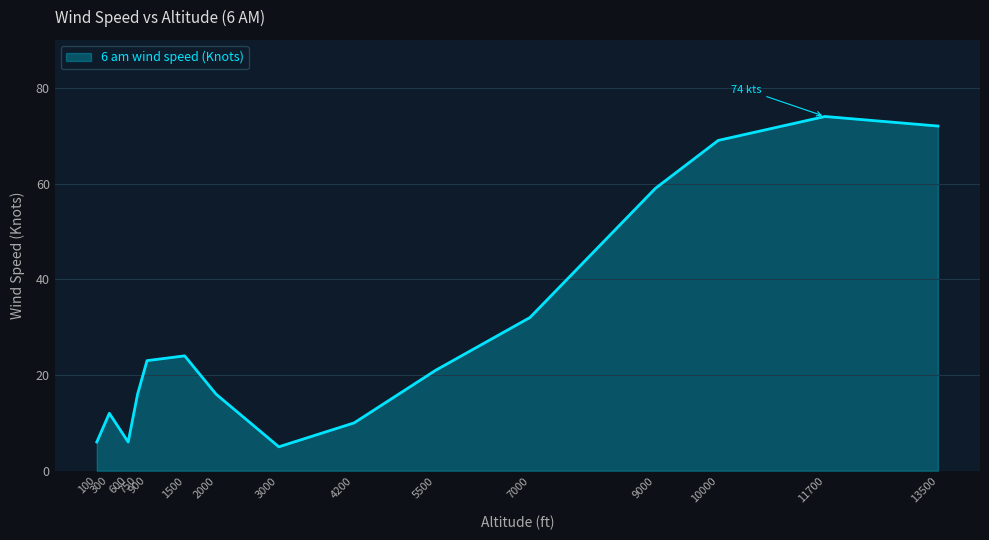

Where does the data first go above 21?

900